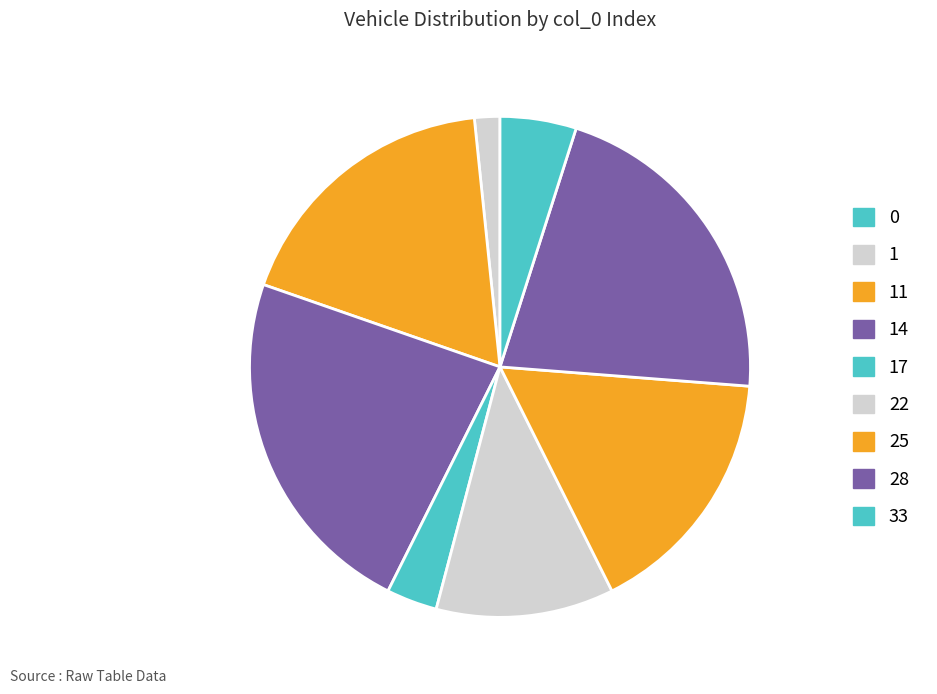

Which has a higher value, 28 or 14?

14